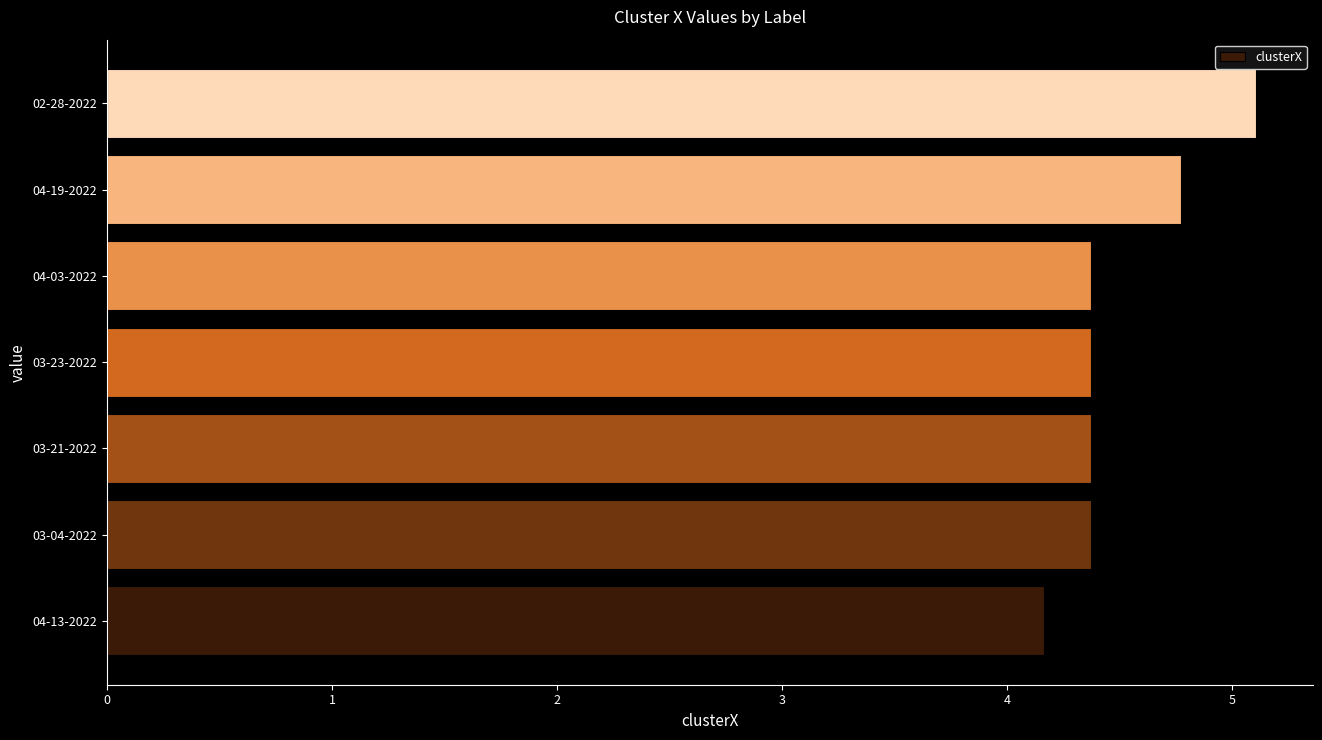

Approximately how many times larger is the value at 03-23-2022 compared to 03-04-2022?

1.0